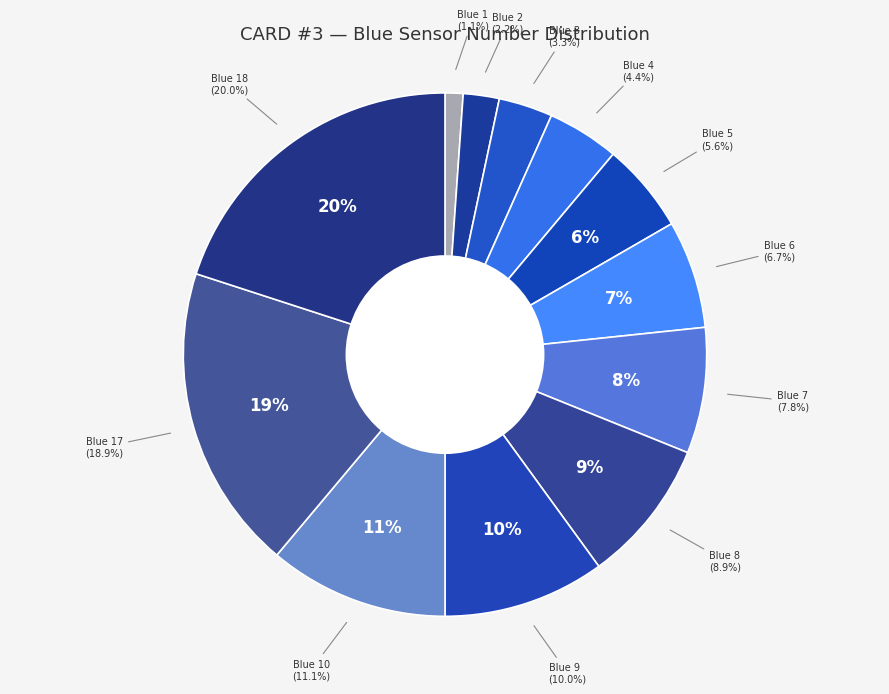

What is the smallest slice in the pie chart?

Card 3 Blue 1